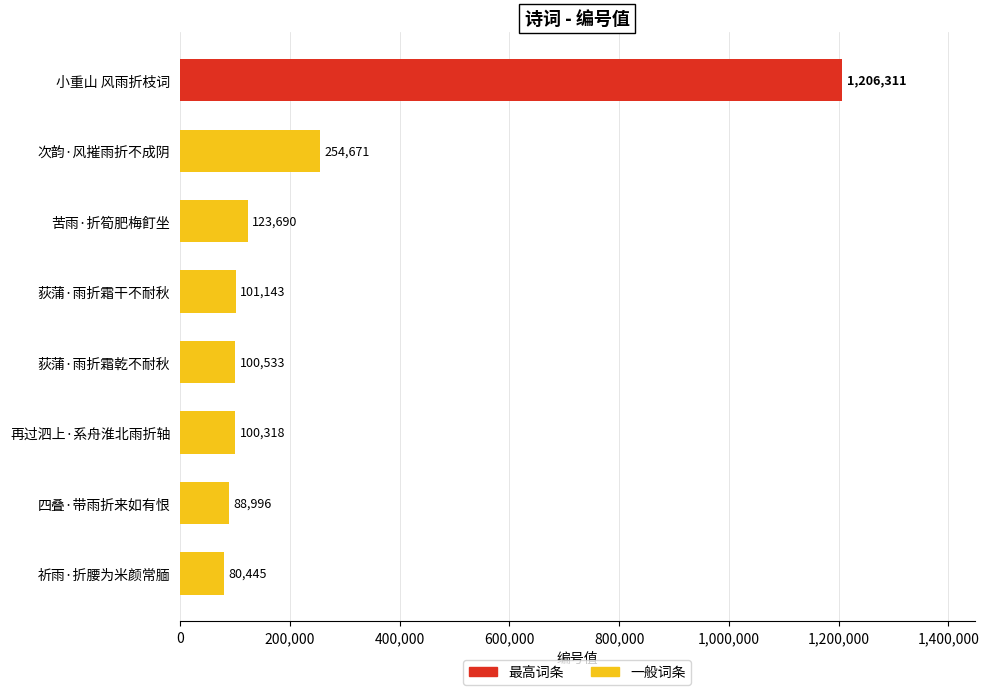

The chart shows a value of 101143 at 荻蒲·雨折霜干不耐秋. True or false?

True